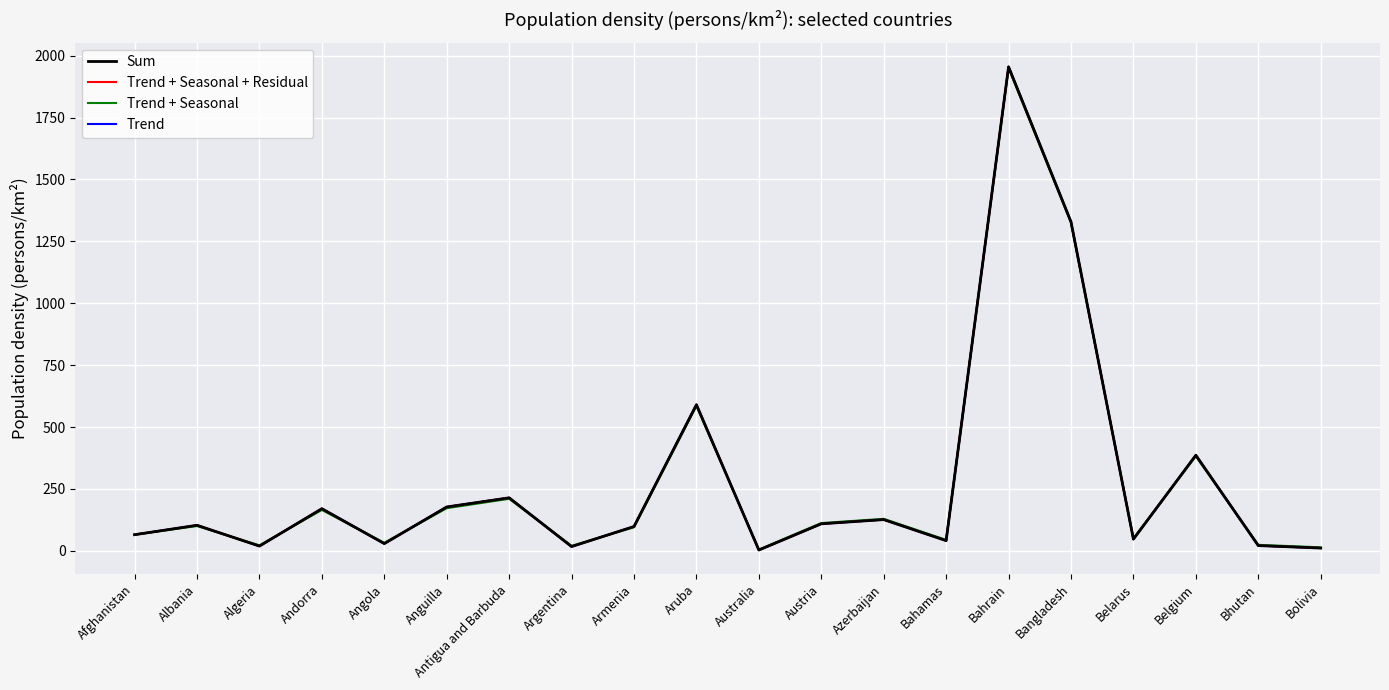

What is the difference between the highest and lowest values at Angola?

3